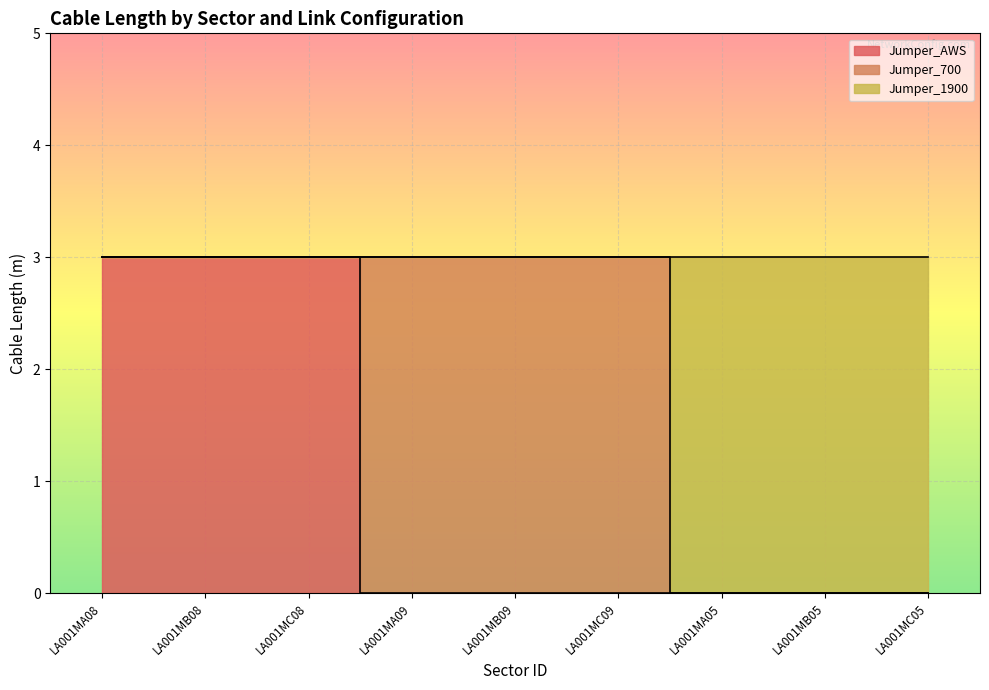

Is it true that Jumper_AWS equals 2 at LA001MA09?

False